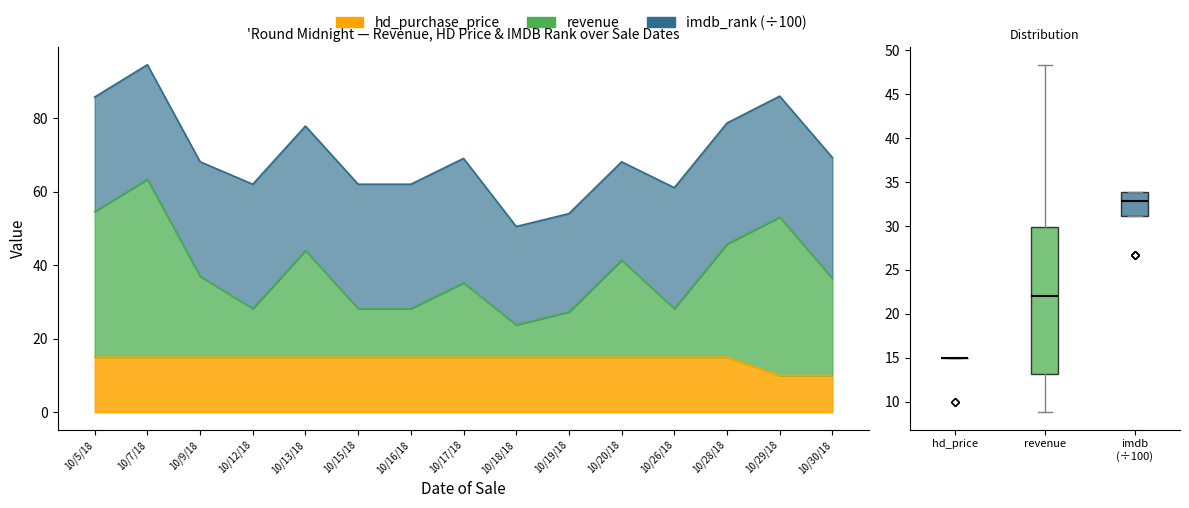

Which has a higher value, 10/12/18 or 10/7/18?

10/7/18